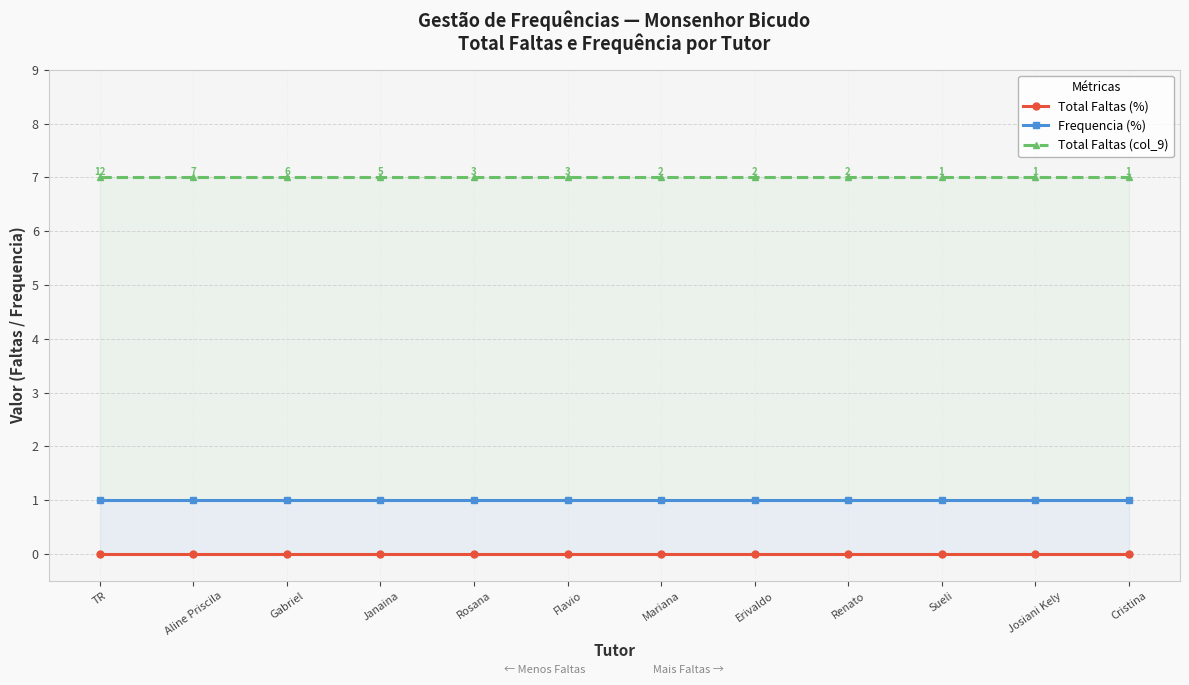

Which series has the largest total across all categories?

Total Faltas (col_9)